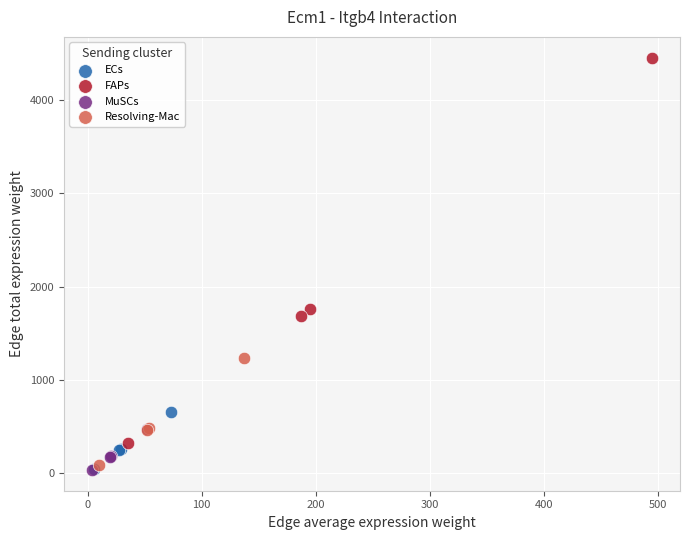

Which series has the widest spread of Y values?

FAPs